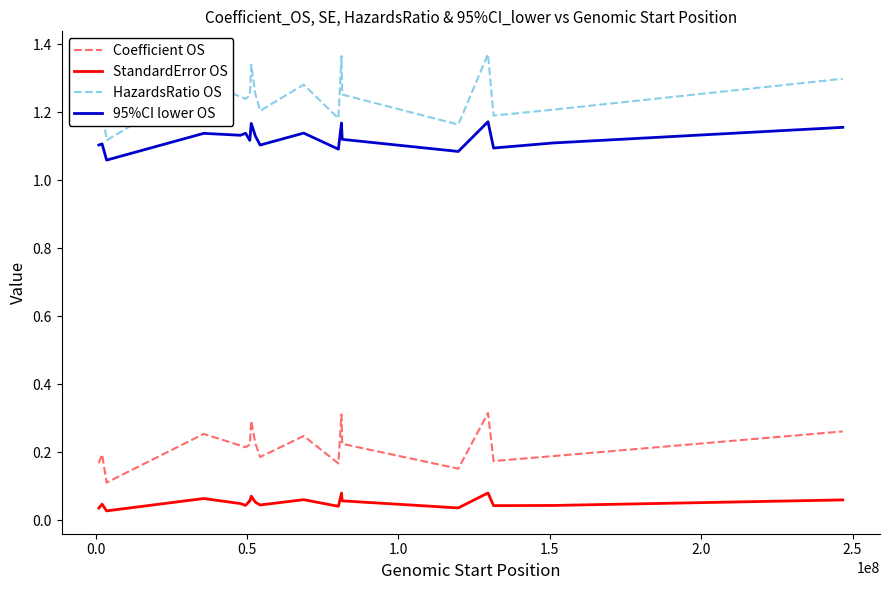

At how many categories does at least one series exceed 0?

20